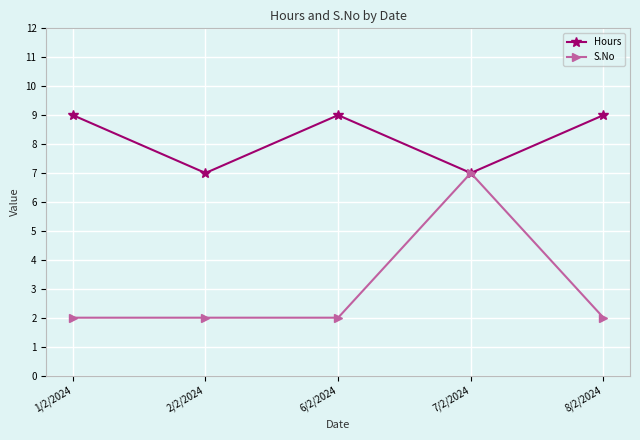

What is the maximum value for Hours?

9